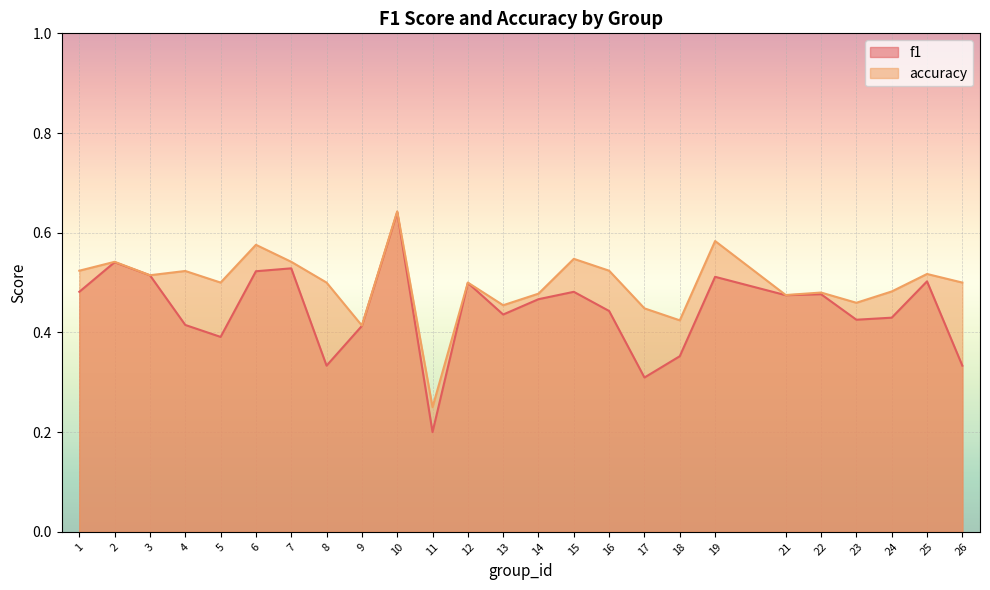

True or false: accuracy and f1 cross at least once.

False